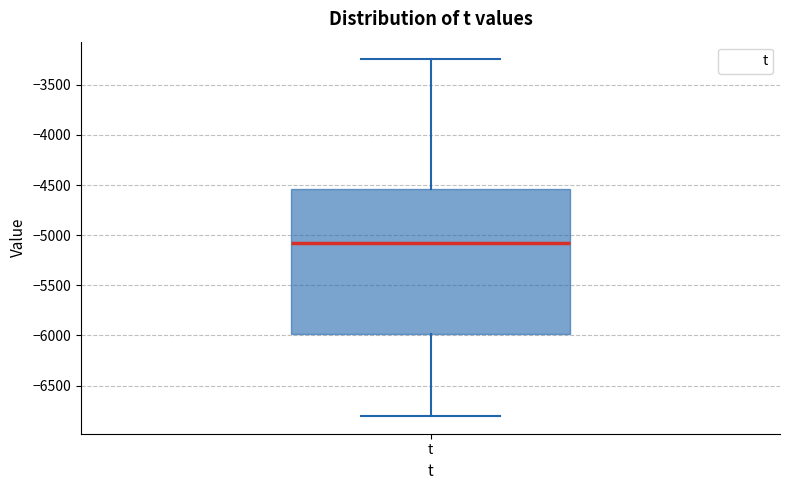

Where does the lower whisker of the box for t end on the y-axis? The values are not printed on the chart, so give them approximately, as read against the axis.

-6800